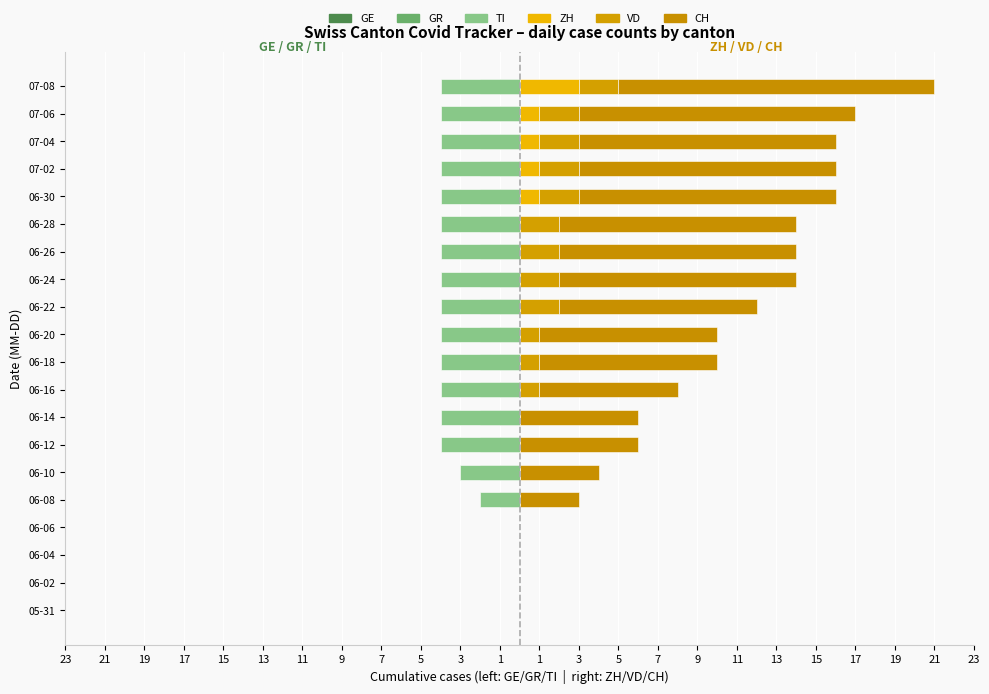

What is the greatest value displayed?

16